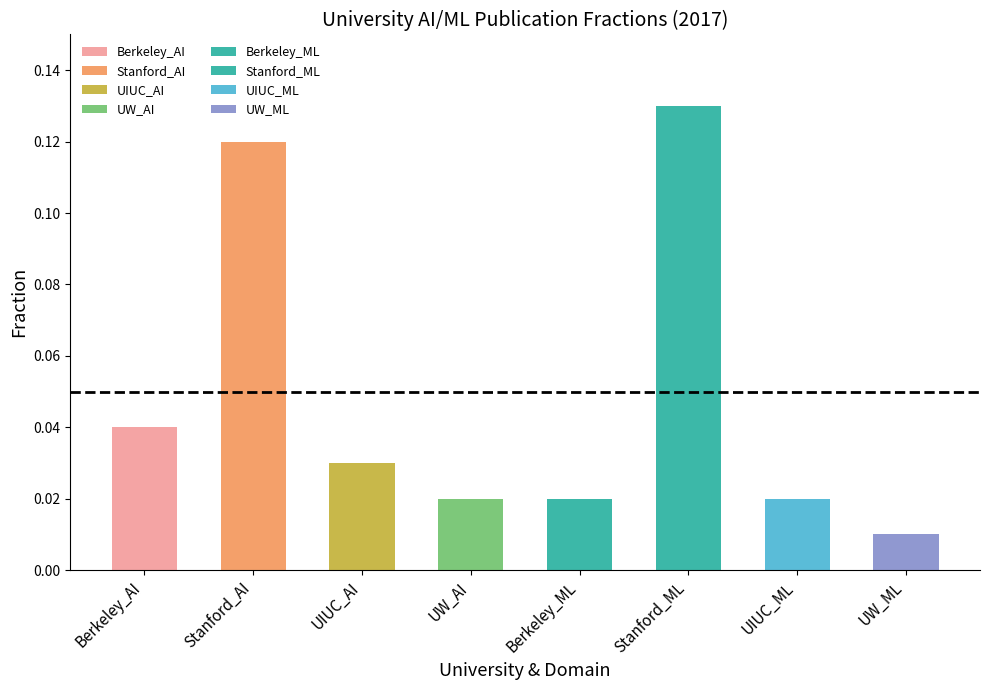

Which category has the highest value across all series?

Stanford_ML